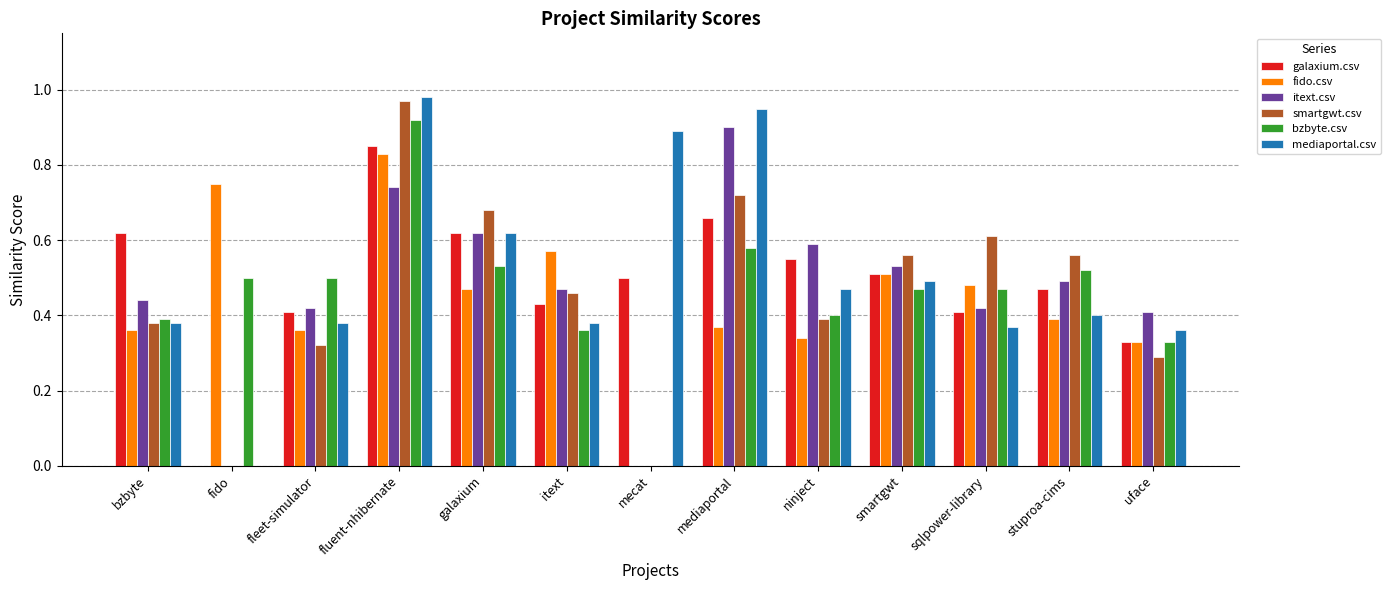

Which category has the highest value in the bzbyte.csv series?

fluent-nhibernate